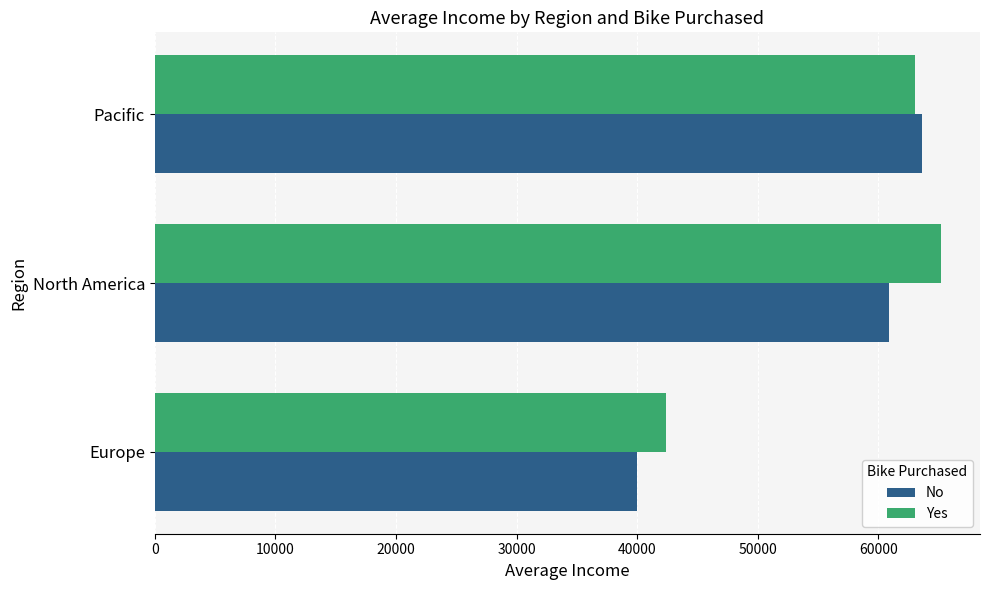

Is it true that No equals 60902.8 at North America?

True